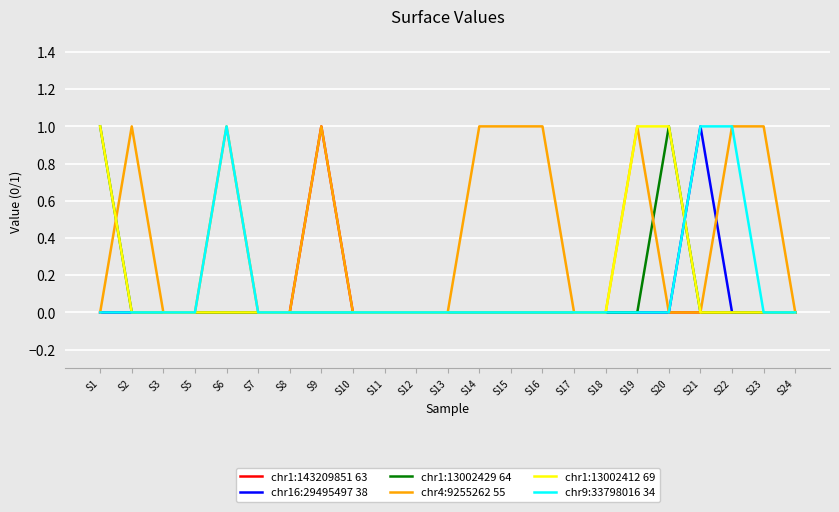

Which series has the largest total across all categories?

chr4:9255262 55